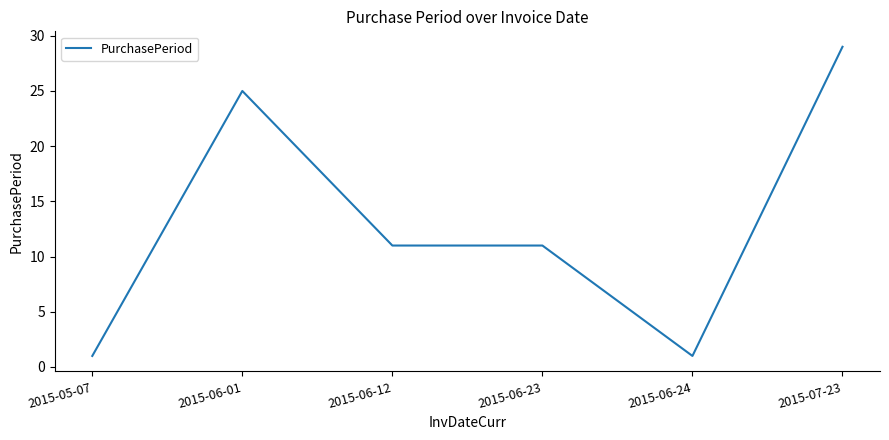

Is it true that the value at 2015-07-23 is 42?

False